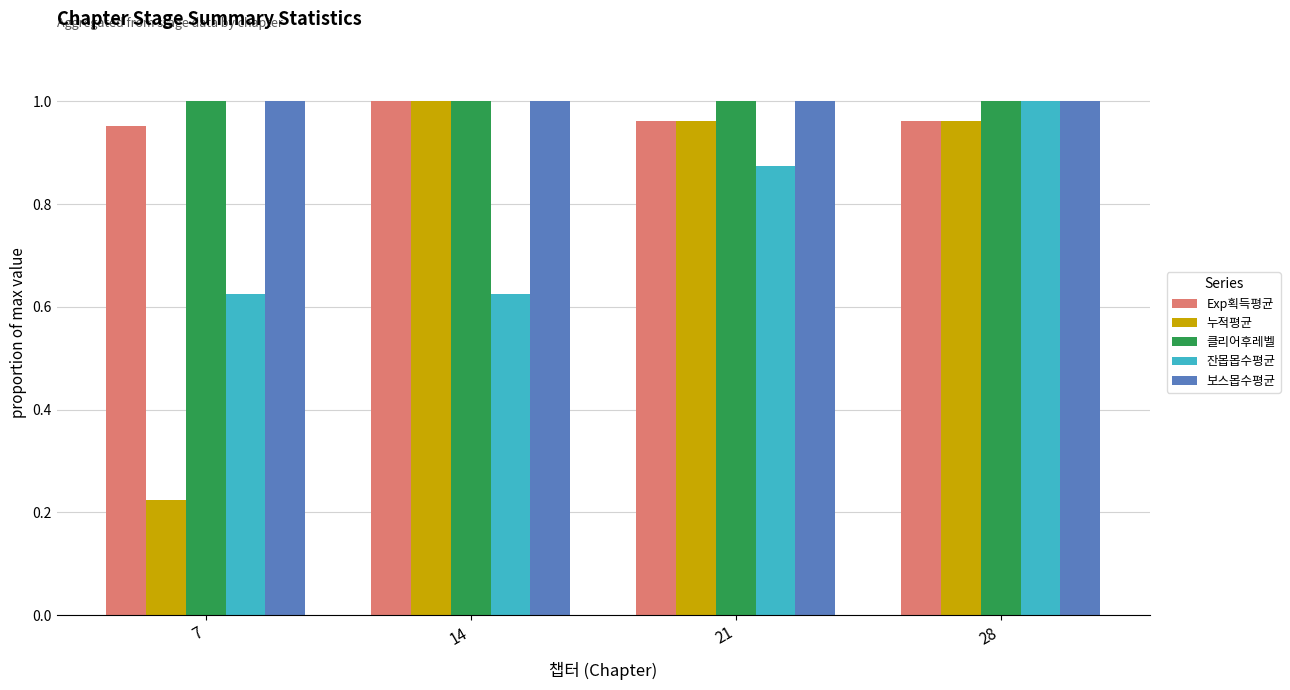

What is the total value across all series at 21?

4.8